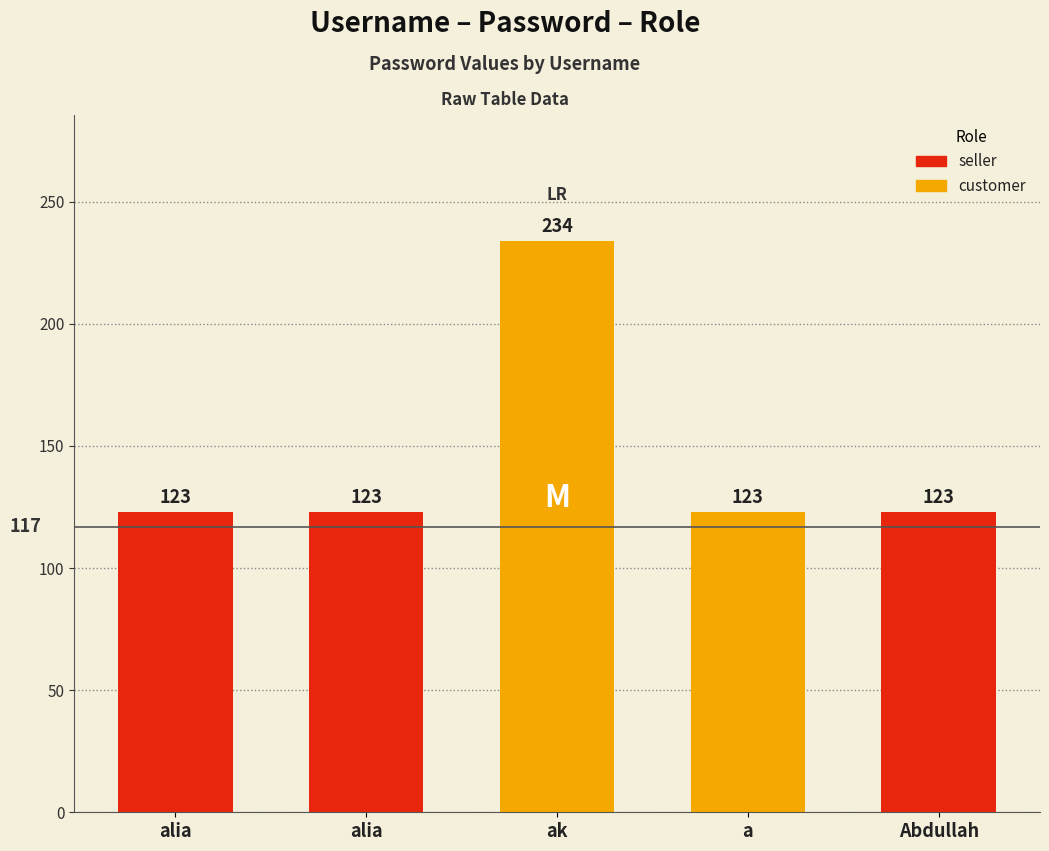

Count the number of values greater than 123.

1